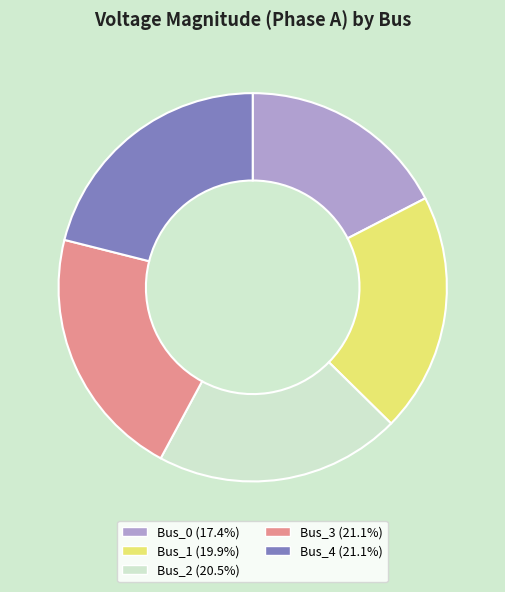

Is there a majority slice in this chart?

No